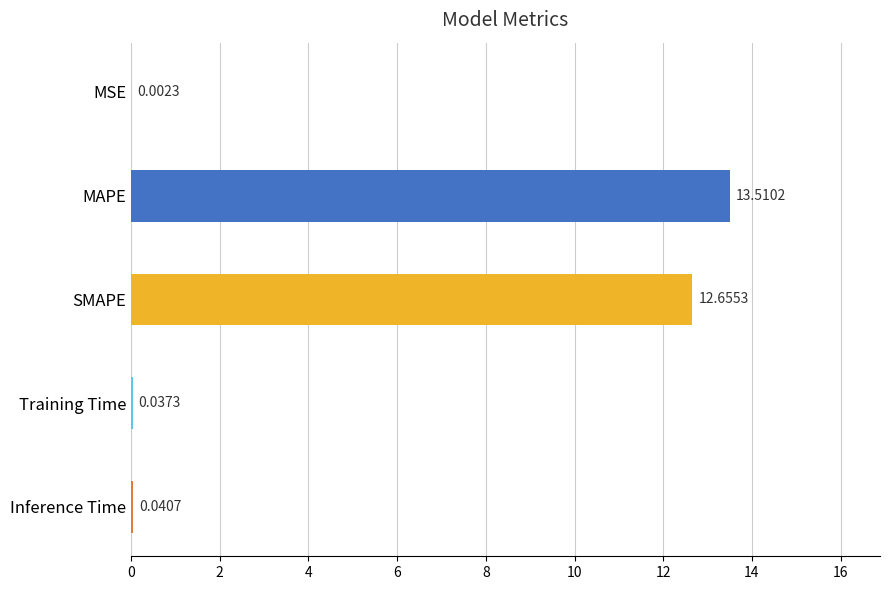

Does the chart contain stacked bars?

No